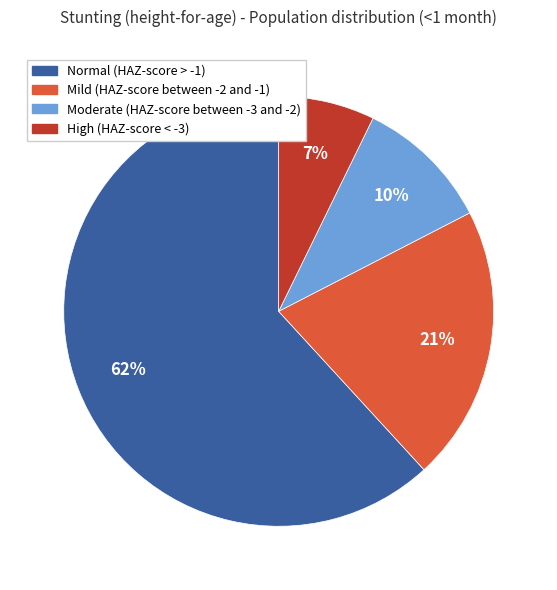

Is it true that High (HAZ-score < -3) is 7% of the pie?

True